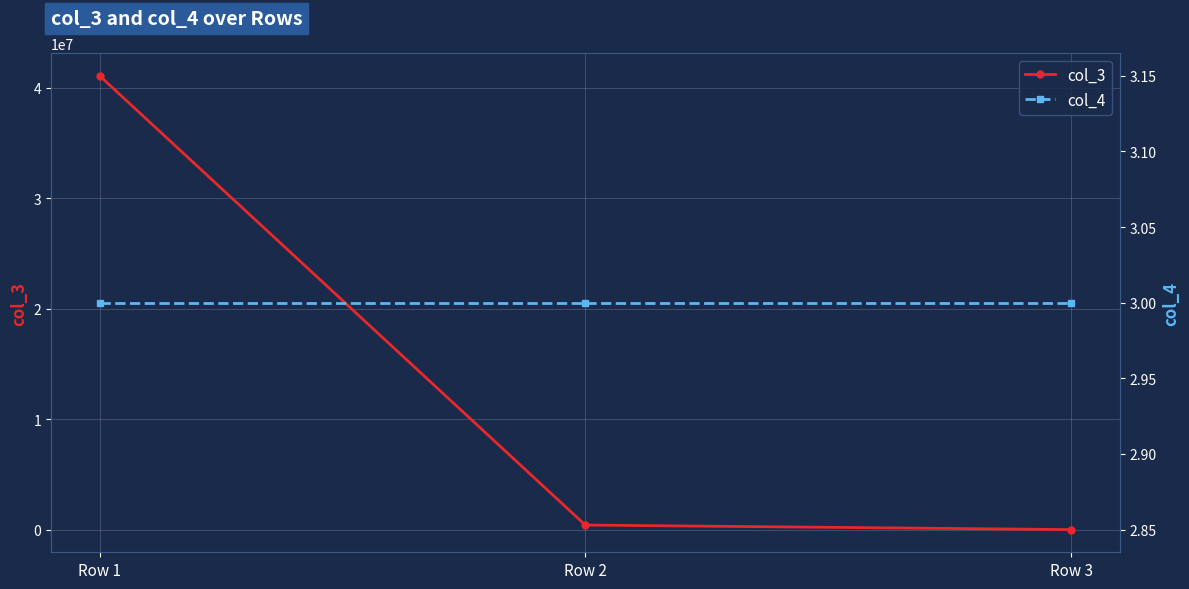

Which series has the largest range (max minus min)?

col_3